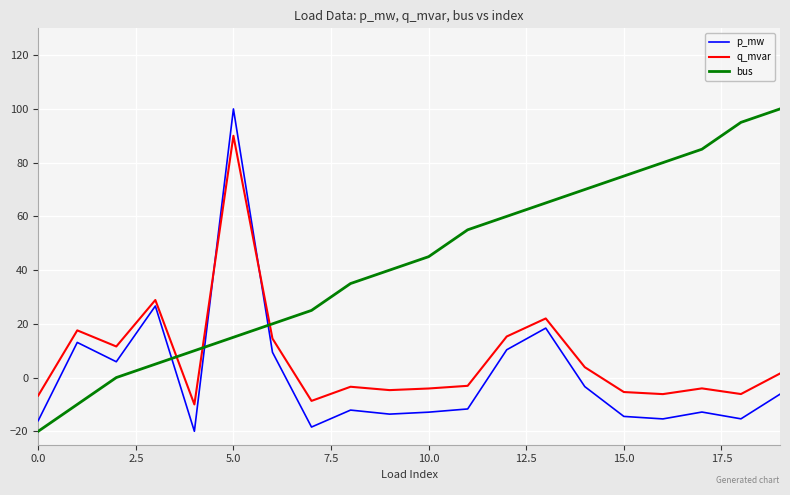

List the series in order of their overall mean, lowest first.

p_mw, q_mvar, bus